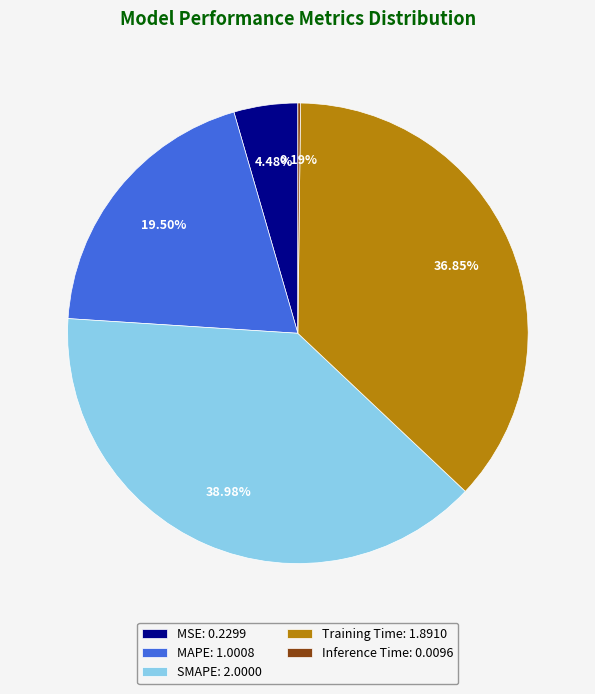

Is there a majority slice in this chart?

No